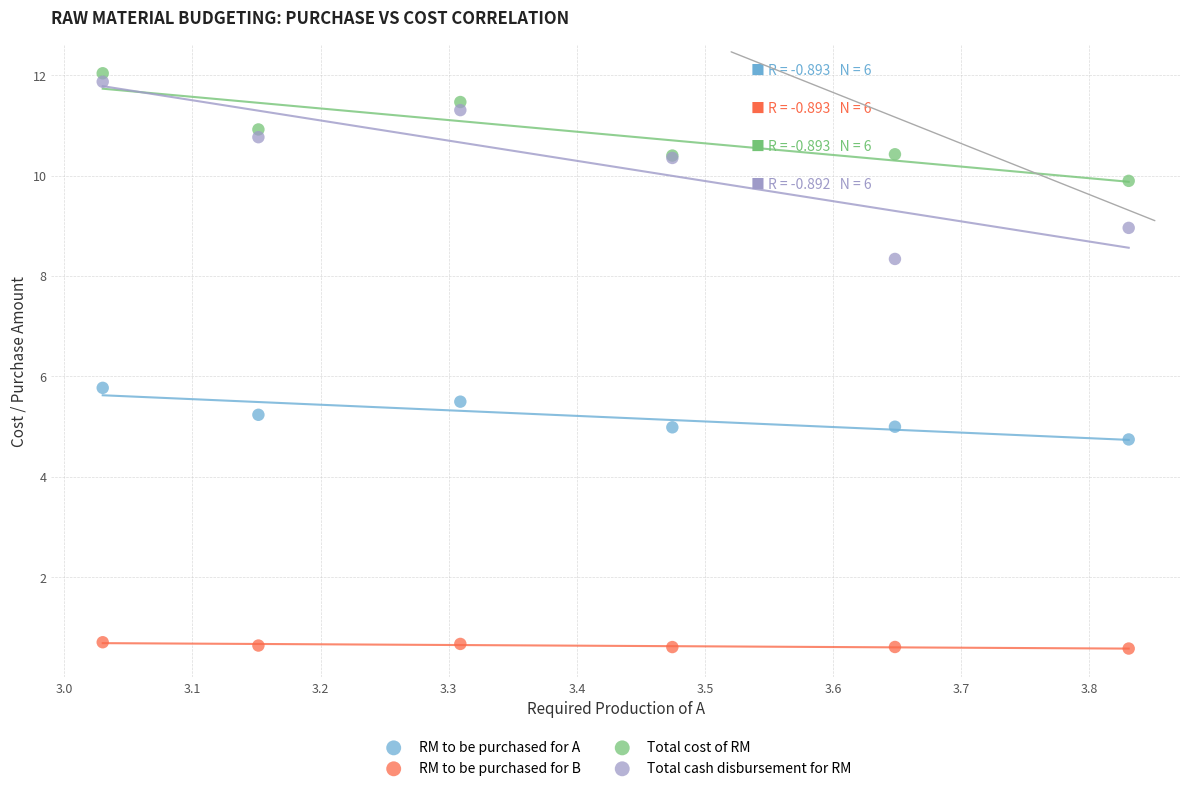

What are all the series names shown in the legend?

RM to be purchased for A, RM to be purchased for B, Total cost of RM, Total cash disbursement for RM